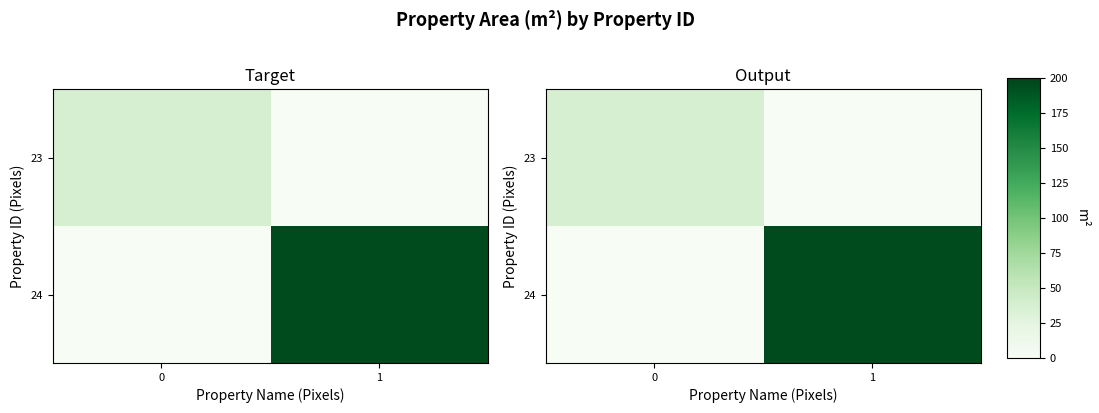

How many data points in 23 are above 36?

1